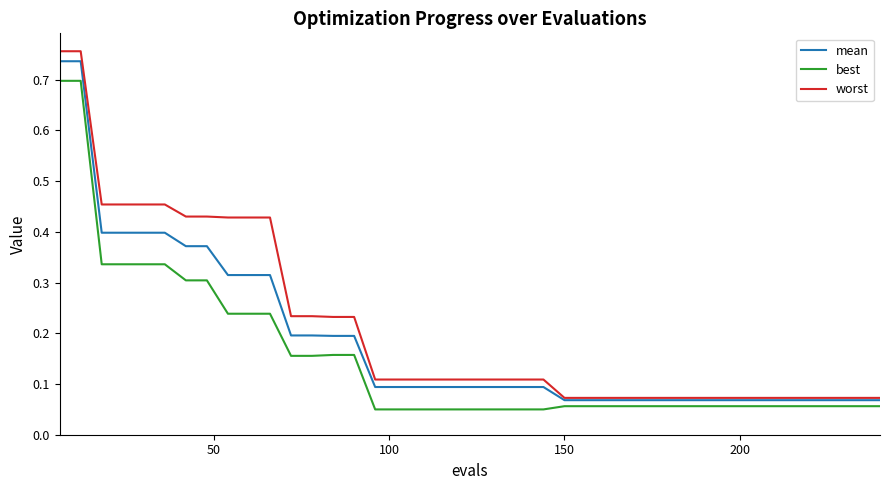

Rank the series by their average value, from highest to lowest.

worst, mean, best